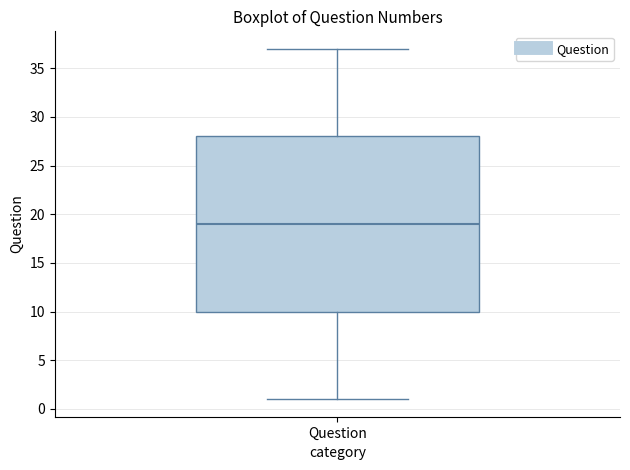

Where does the upper whisker of the box for Question end on the y-axis? The values are not printed on the chart, so give them approximately, as read against the axis.

37